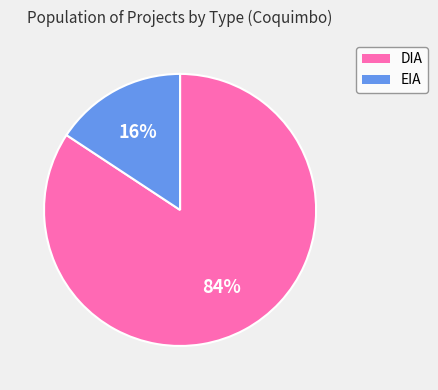

Which category accounts for the majority?

DIA